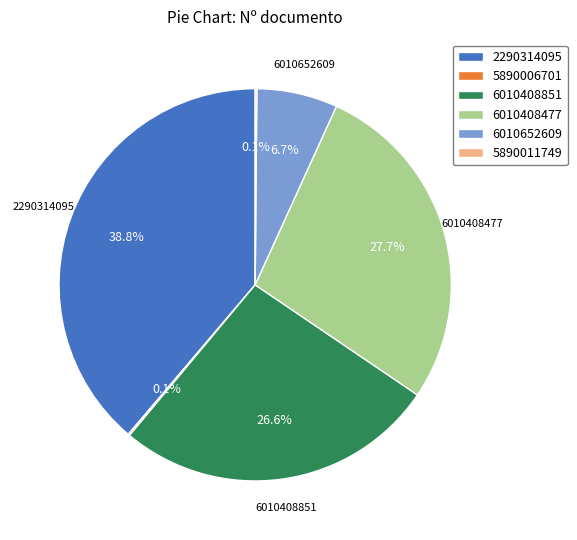

To the nearest percent, what is the difference between the largest and smallest slice percentages?

39%